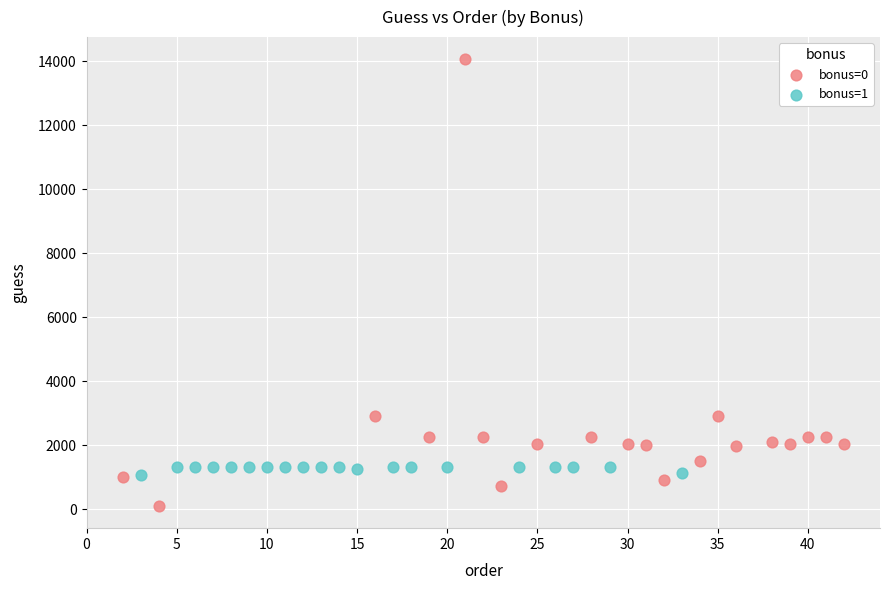

What are all the series names shown in the legend?

bonus=0, bonus=1